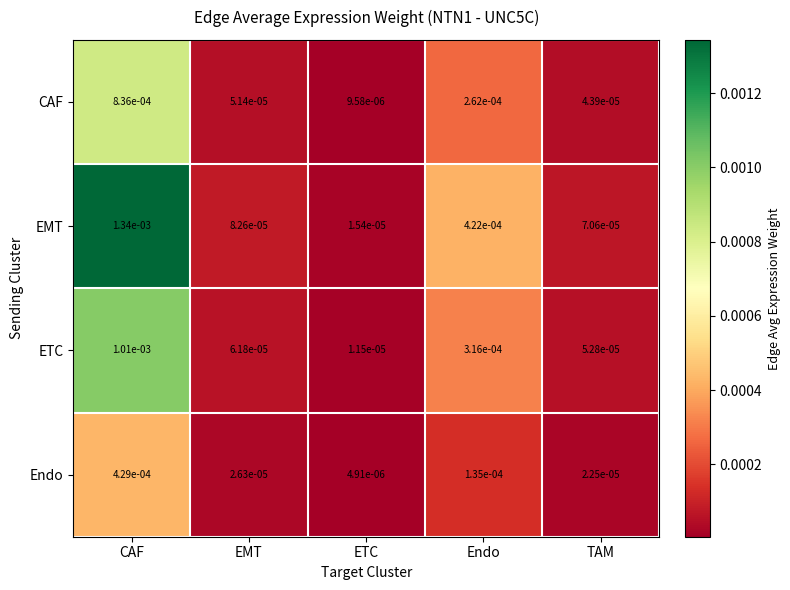

Which series changed the most between EMT and Endo?

EMT